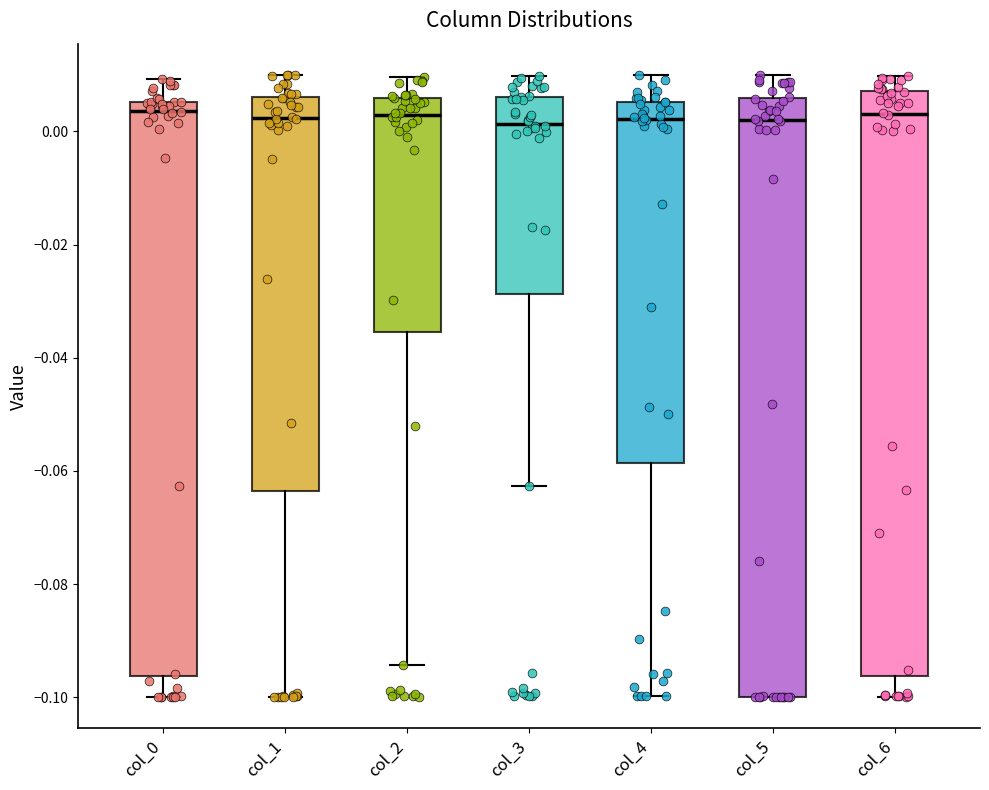

Comparing the boxes themselves (not the whiskers), which one is the tallest?

col_5